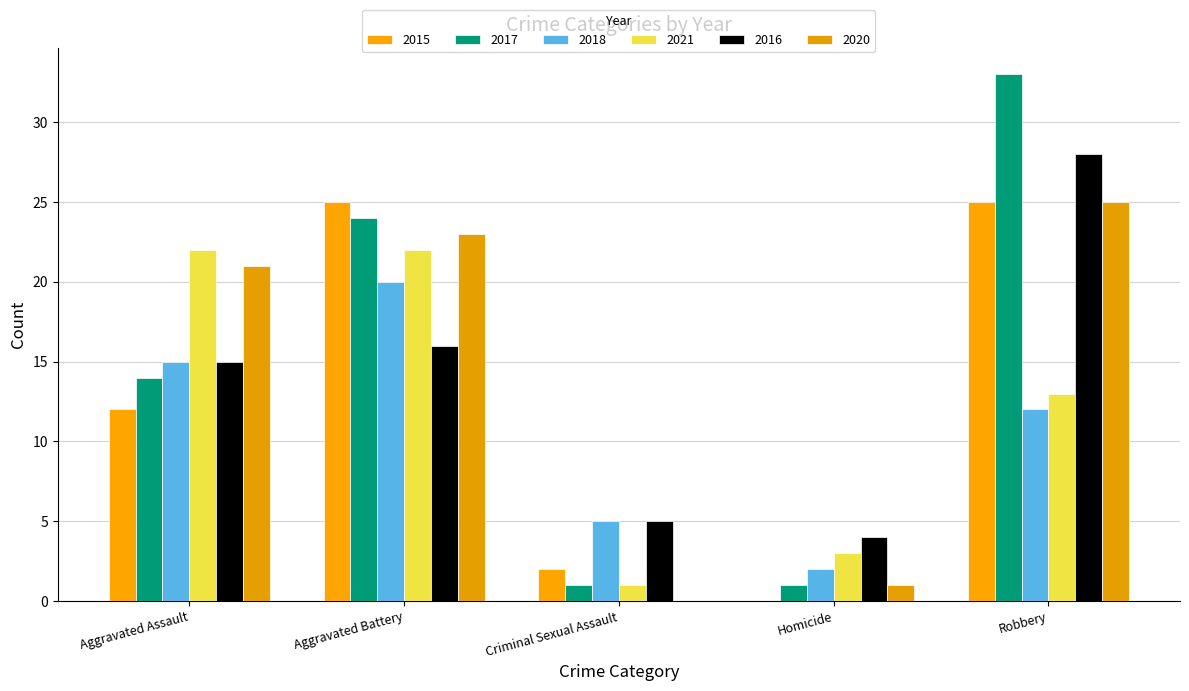

Is the value of 2017 at Robbery greater than the value of 2016 at Aggravated Battery?

Yes